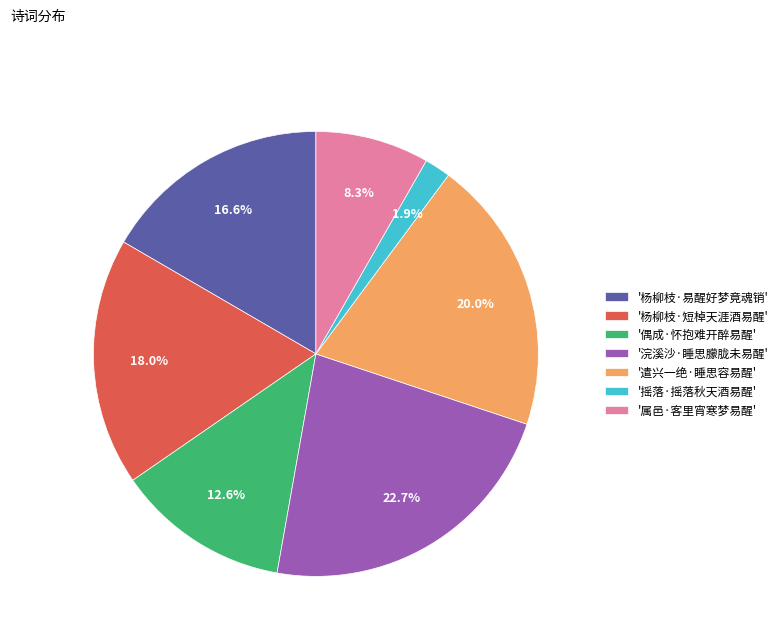

Between '偶成·怀抱难开醉易醒' and '浣溪沙·睡思朦胧未易醒', which is larger?

'浣溪沙·睡思朦胧未易醒'